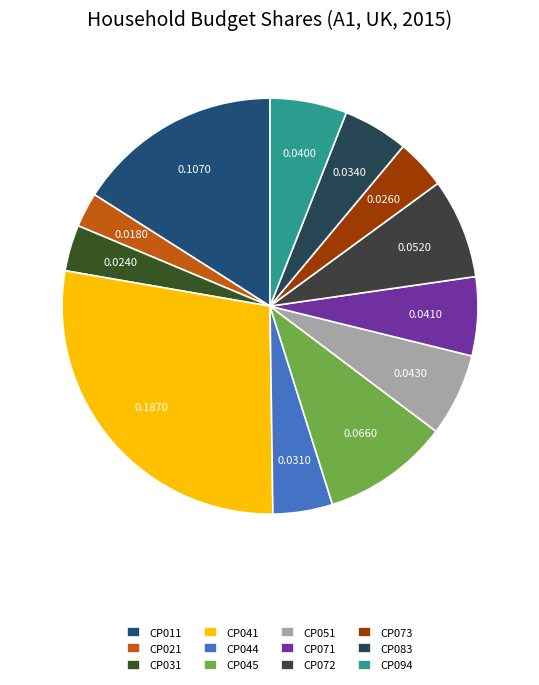

Which has a higher value, CP051 or CP071?

CP051